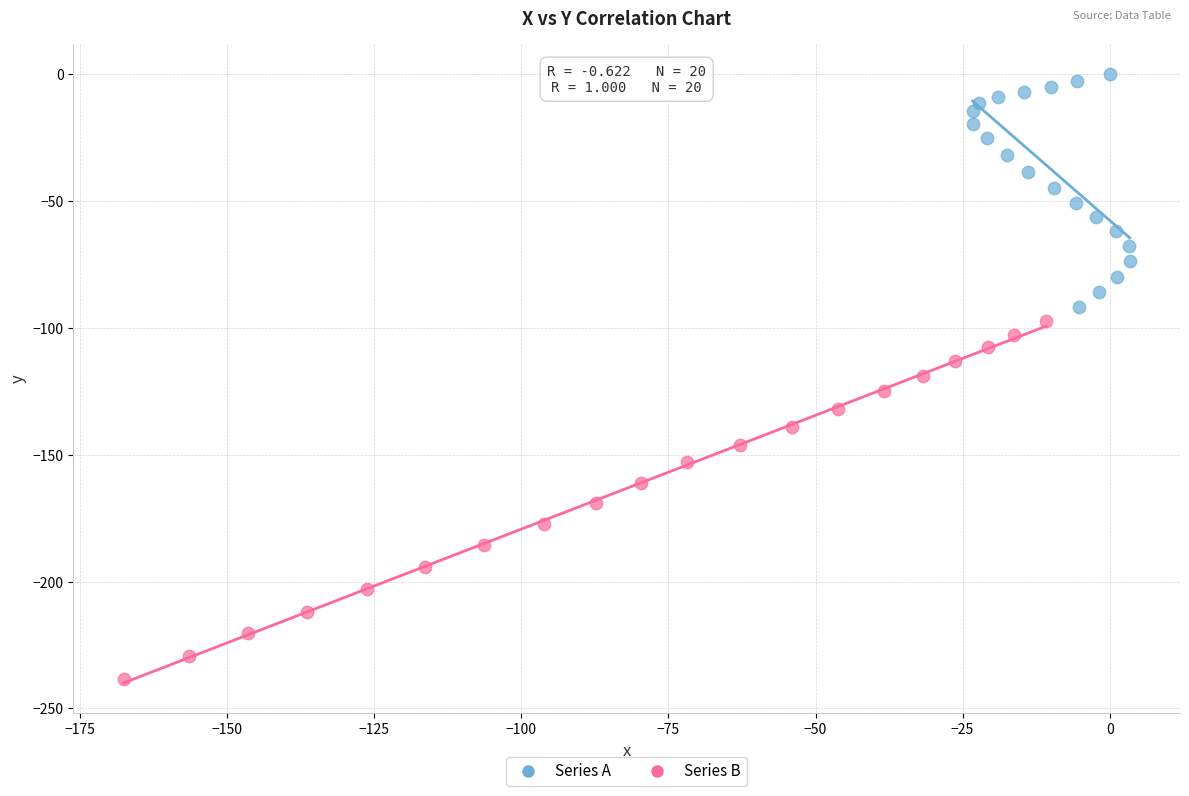

What are all the series names shown in the legend?

Series A, Series B